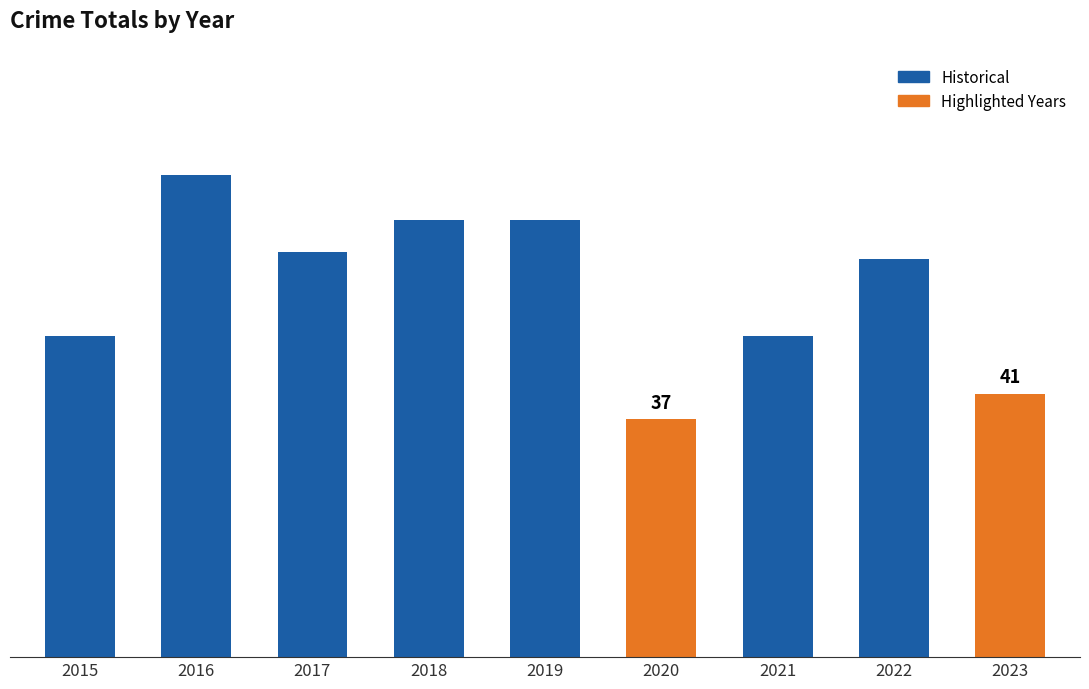

Does the chart contain any negative values?

No